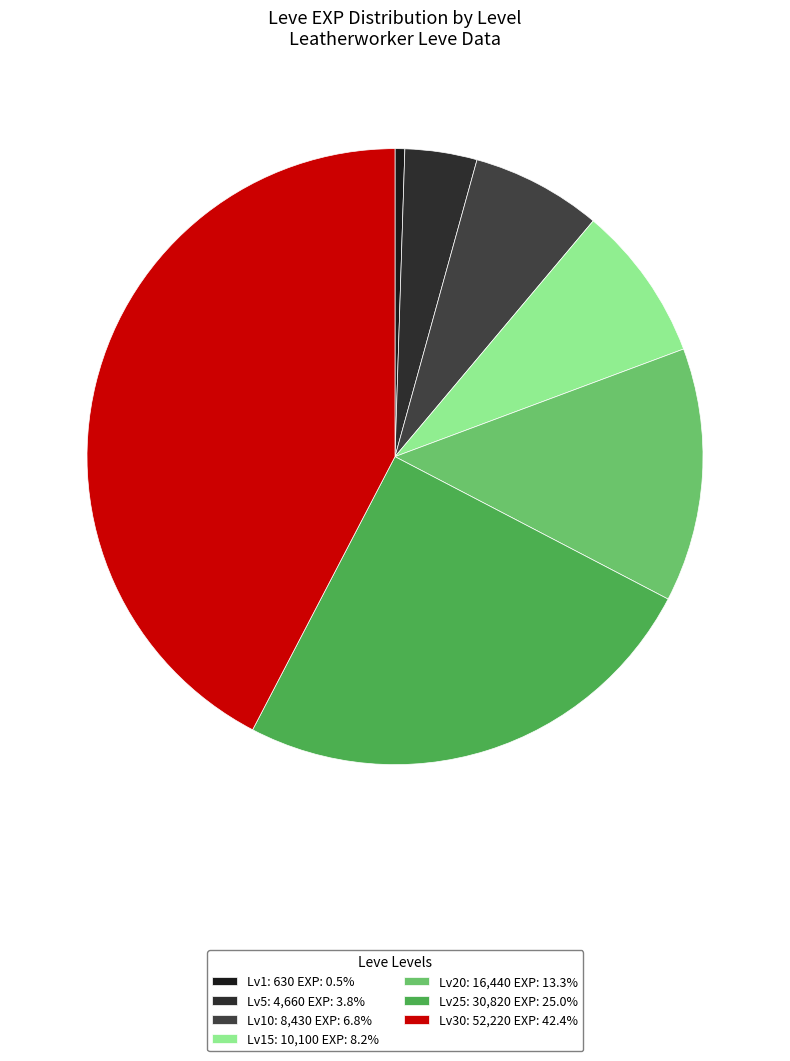

To the nearest percent, what is the difference between the largest and smallest slice percentages?

42%